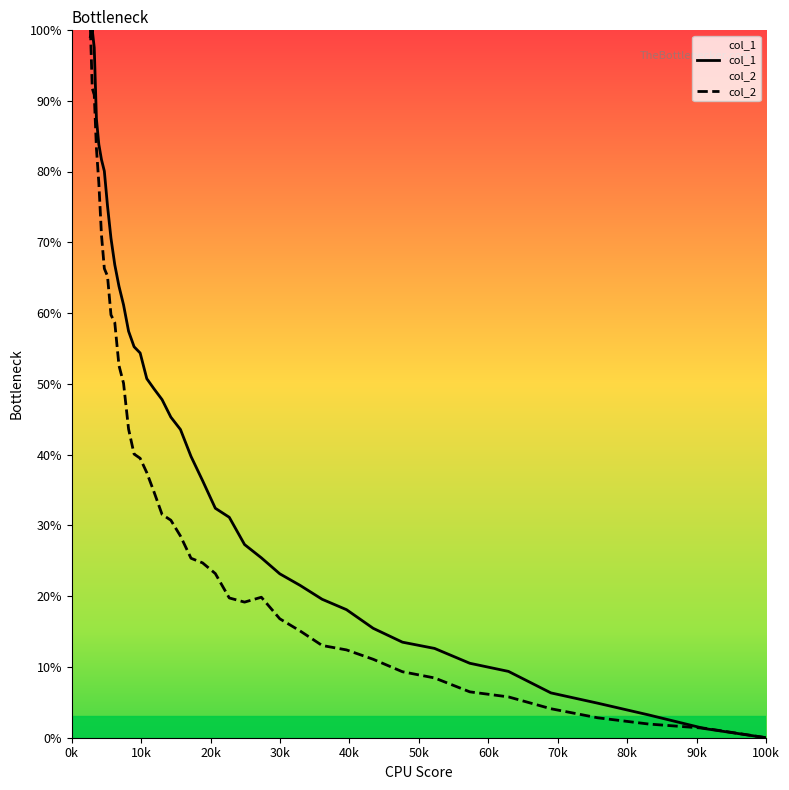

How many positive values does the col_1 series have?

39